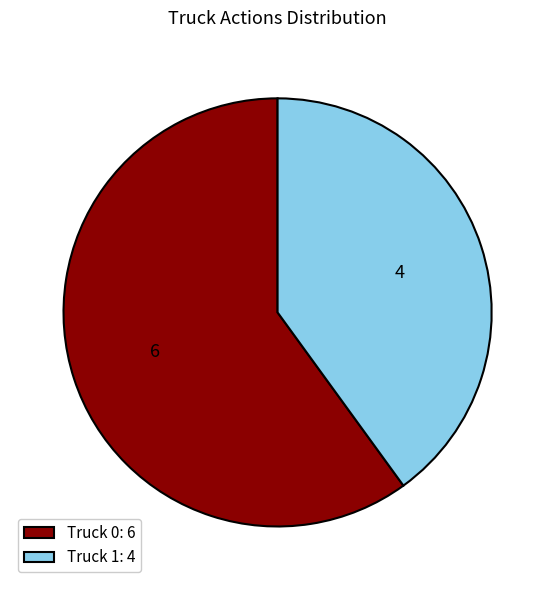

What is the ratio of the value at Truck 0 to the value at Truck 1?

1.5